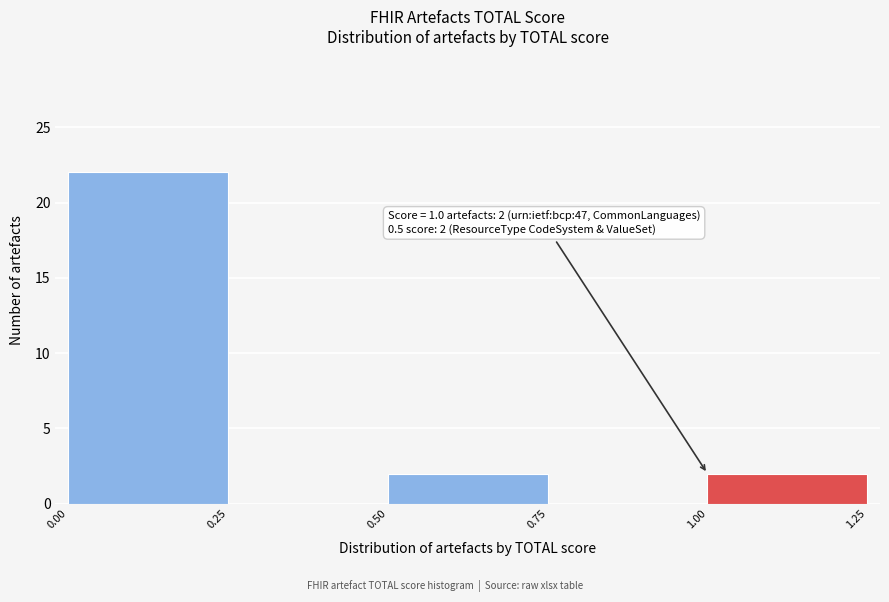

Over which range of the x-axis is the bar tallest?

0.00 to 0.25